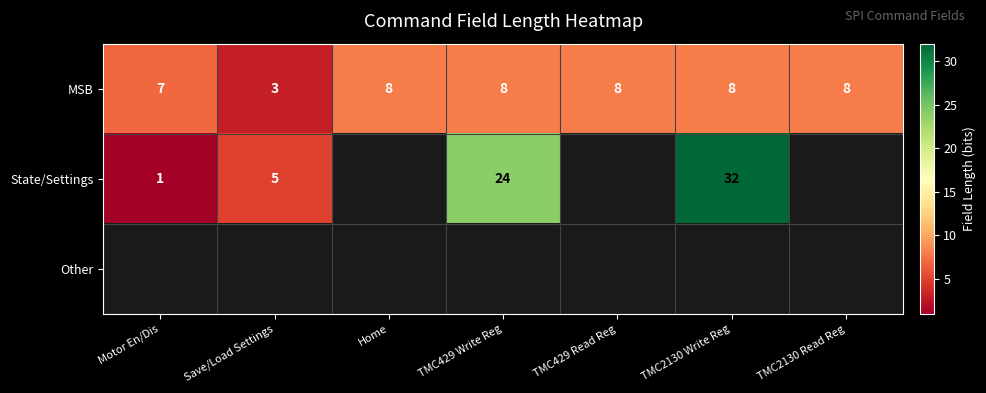

Is it true that MSB equals 7 at Motor En/Dis?

True